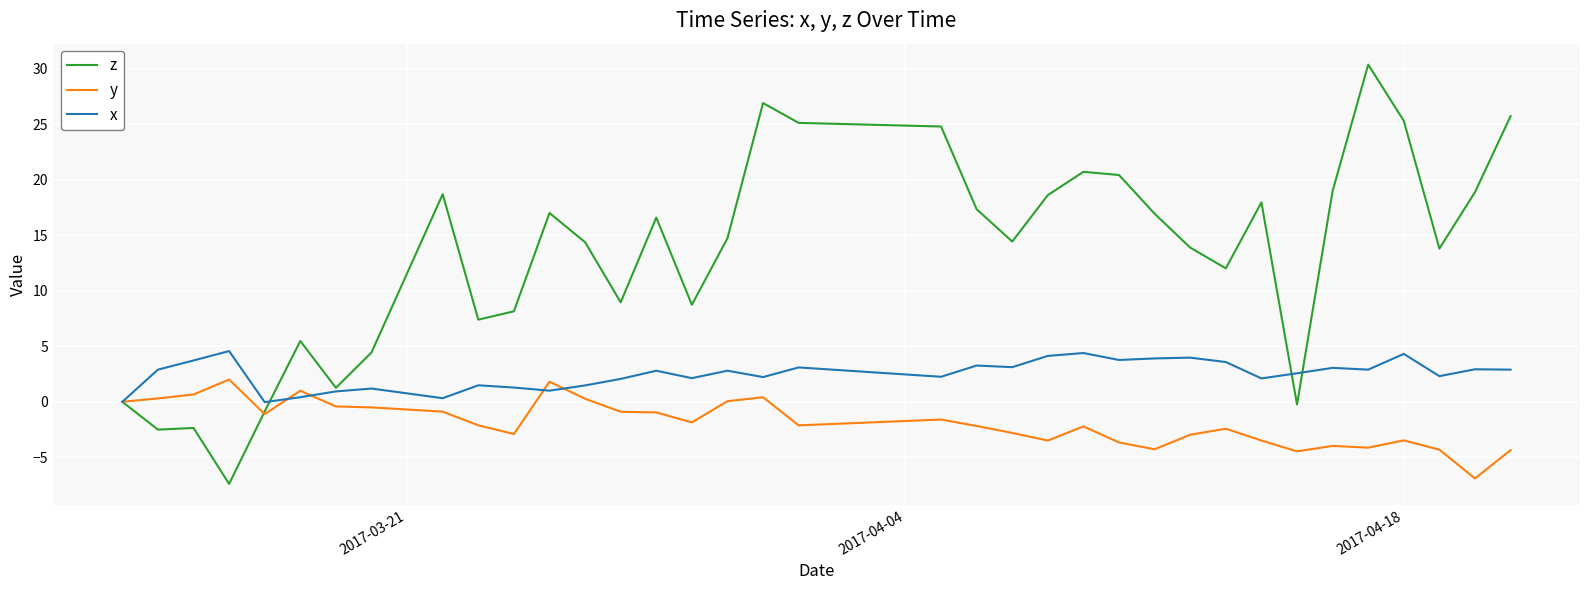

What is the difference between the maximum and minimum values in the x series?

4.6